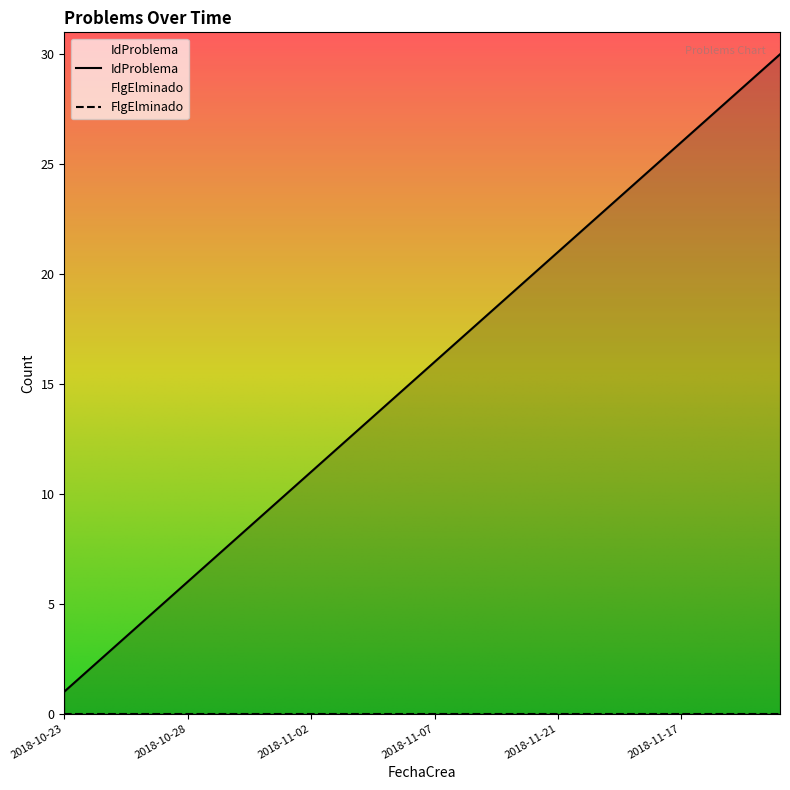

List the labels in order of value, smallest first.

2018-10-23, 2018-10-24, 2018-10-25, 2018-10-26, 2018-10-27, 2018-10-28, 2018-10-29, 2018-10-30, 2018-10-31, 2018-11-01, 2018-11-02, 2018-11-03, 2018-11-04, 2018-11-05, 2018-11-06, 2018-11-07, 2018-11-08, 2018-11-09, 2018-11-10, 2018-11-11, 2018-11-21, 2018-11-13, 2018-11-14, 2018-11-15, 2018-11-16, 2018-11-17, 2018-11-18, 2018-11-19, 2018-11-20, 2018-11-21